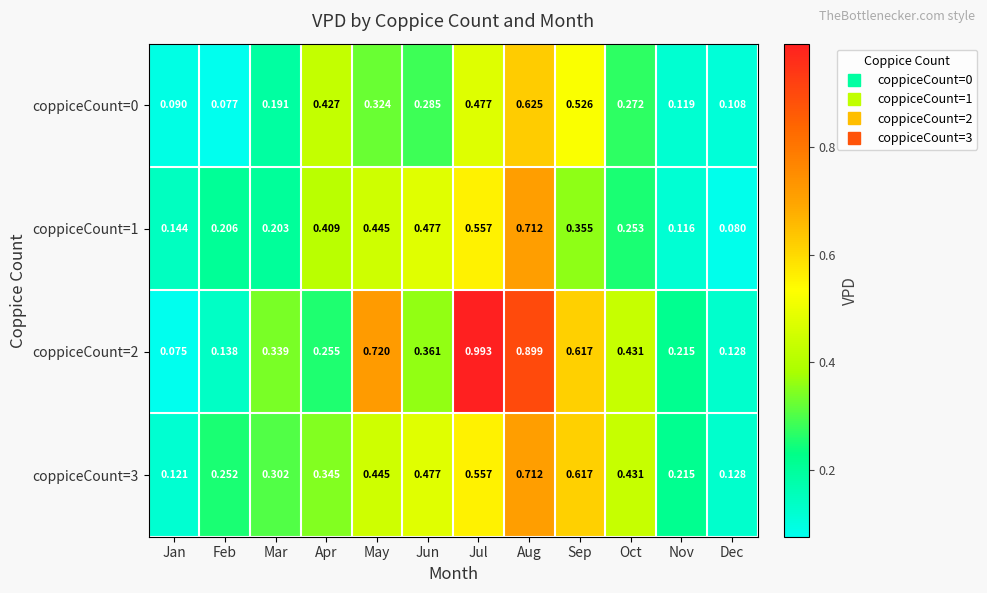

At how many categories does at least one series exceed 0?

12